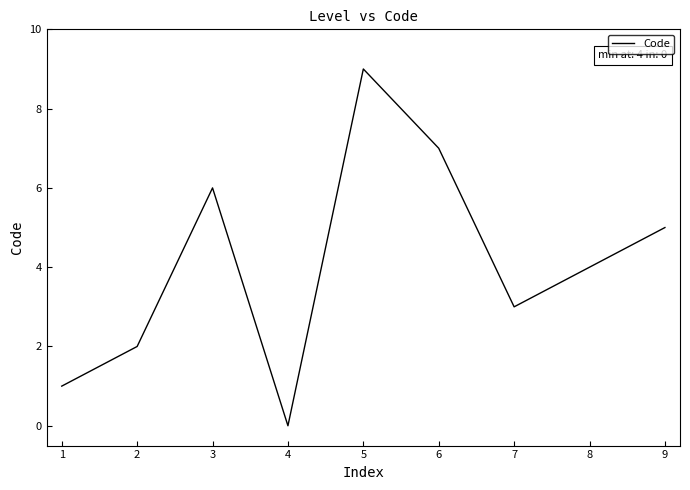

Which label corresponds to the largest value in the chart?

5